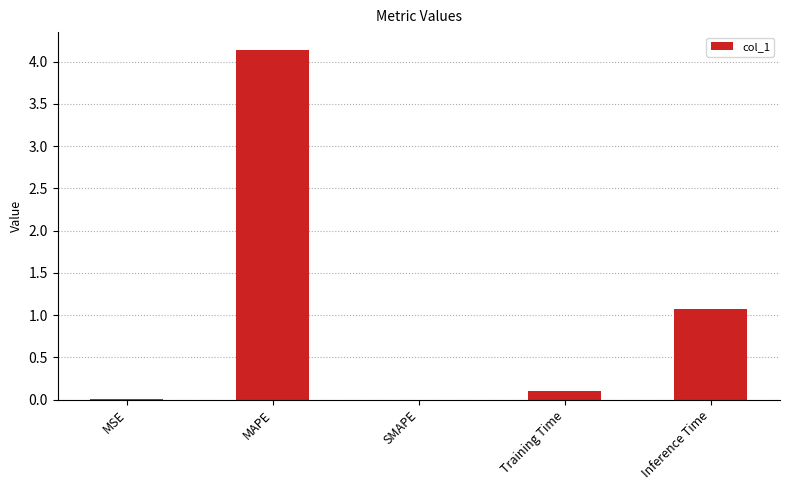

What is the maximum value shown in the chart?

4.1